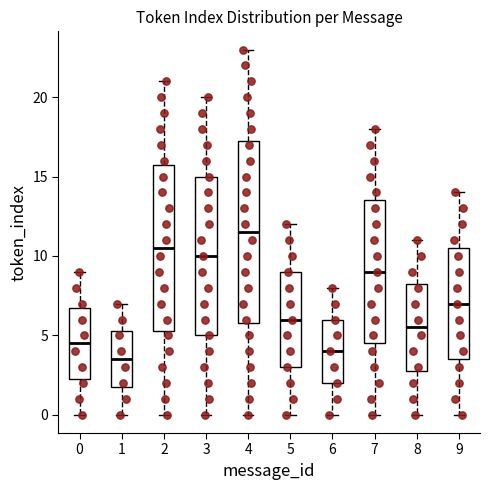

Where does the median line of the box at x = 1 sit on the y-axis? The values are not printed on the chart, so give them approximately, as read against the axis.

3.5